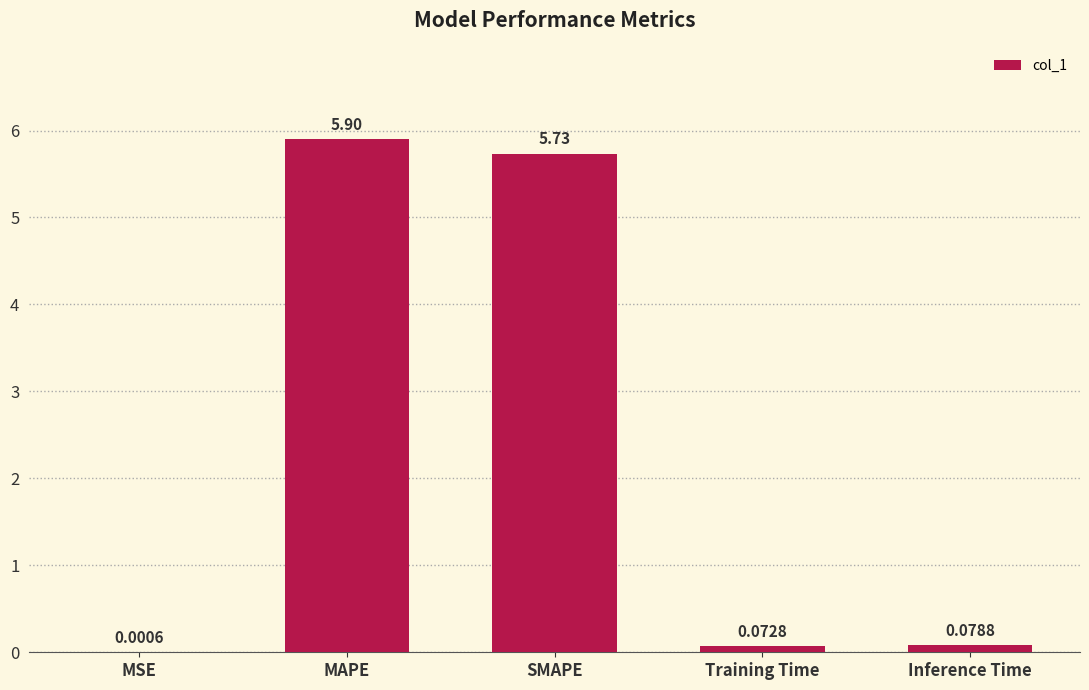

At which label is the value closest to 2?

Inference Time